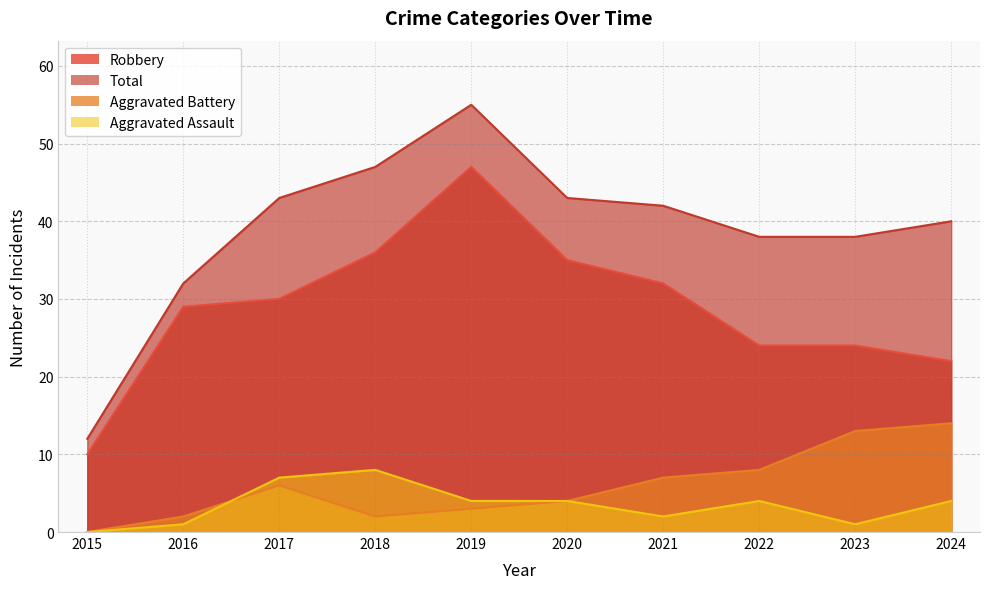

Reading left to right, what are all the values shown in this chart?

Robbery: 10	29	30	36	47	35	32	24	24	22
Total: 12	32	43	47	55	43	42	38	38	40
Aggravated Battery: 0	2	6	2	3	4	7	8	13	14
Aggravated Assault: 0	1	7	8	4	4	2	4	1	4